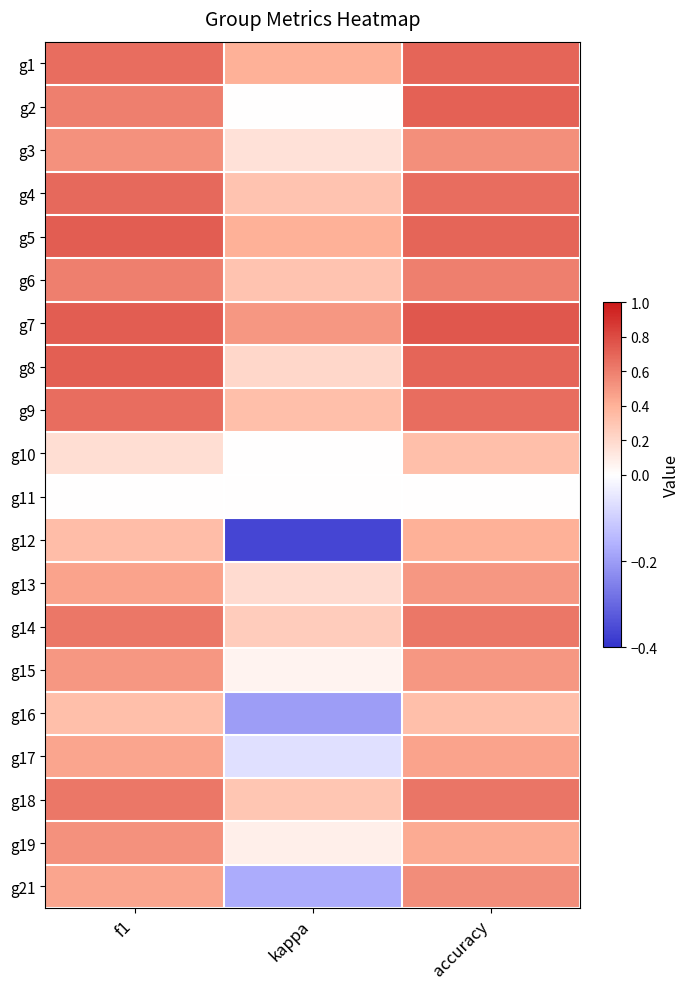

Reading left to right, extract all data points from this chart.

g1: f1=0.7	kappa=0.4	accuracy=0.7
g2: f1=0.6	kappa=0.0	accuracy=0.7
g3: f1=0.5	kappa=0.2	accuracy=0.5
g4: f1=0.7	kappa=0.3	accuracy=0.7
g5: f1=0.7	kappa=0.4	accuracy=0.7
g6: f1=0.6	kappa=0.3	accuracy=0.6
g7: f1=0.7	kappa=0.5	accuracy=0.8
g8: f1=0.7	kappa=0.2	accuracy=0.7
g9: f1=0.7	kappa=0.3	accuracy=0.7
g10: f1=0.2	kappa=0.0	accuracy=0.3
g11: f1=0.0	kappa=0.0	accuracy=0.0
g12: f1=0.3	kappa=-0.4	accuracy=0.4
g13: f1=0.5	kappa=0.2	accuracy=0.5
g14: f1=0.6	kappa=0.3	accuracy=0.6
g15: f1=0.5	kappa=0.1	accuracy=0.5
g16: f1=0.3	kappa=-0.2	accuracy=0.3
g17: f1=0.4	kappa=-0.1	accuracy=0.5
g18: f1=0.6	kappa=0.3	accuracy=0.6
g19: f1=0.5	kappa=0.1	accuracy=0.4
g21: f1=0.4	kappa=-0.2	accuracy=0.5